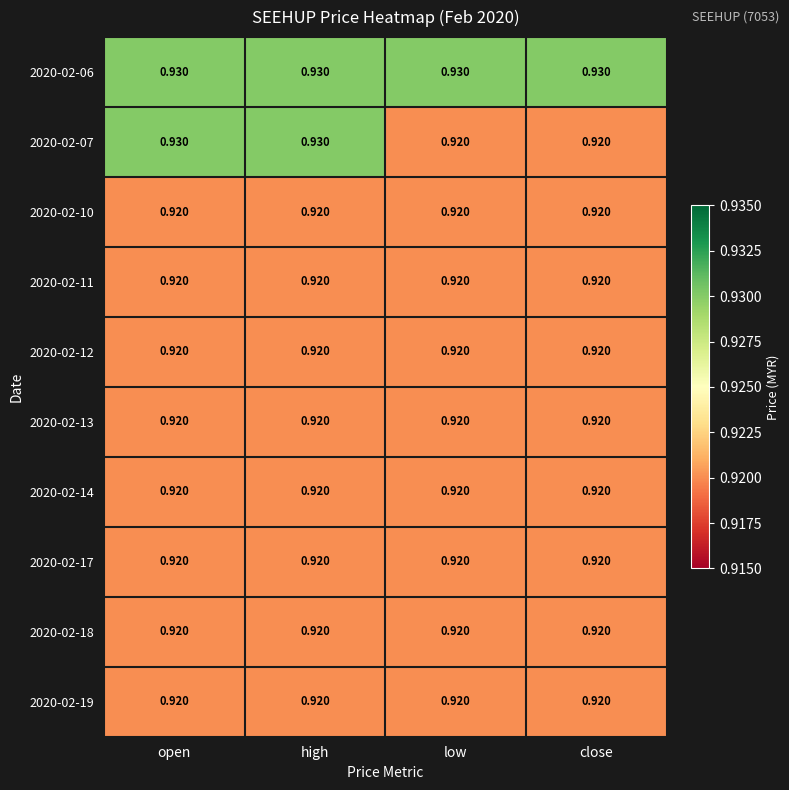

Reading left to right, transcribe all the data shown in this chart.

2020-02-06: open=0.9	high=0.9	low=0.9	close=0.9
2020-02-07: open=0.9	high=0.9	low=0.9	close=0.9
2020-02-10: open=0.9	high=0.9	low=0.9	close=0.9
2020-02-11: open=0.9	high=0.9	low=0.9	close=0.9
2020-02-12: open=0.9	high=0.9	low=0.9	close=0.9
2020-02-13: open=0.9	high=0.9	low=0.9	close=0.9
2020-02-14: open=0.9	high=0.9	low=0.9	close=0.9
2020-02-17: open=0.9	high=0.9	low=0.9	close=0.9
2020-02-18: open=0.9	high=0.9	low=0.9	close=0.9
2020-02-19: open=0.9	high=0.9	low=0.9	close=0.9